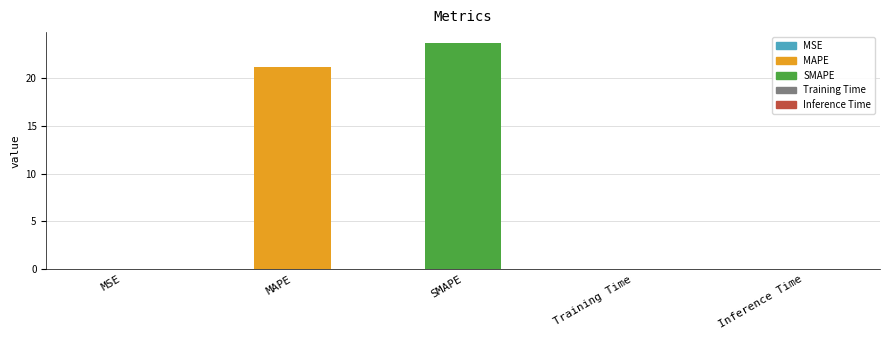

What is the sum of all values?

44.9